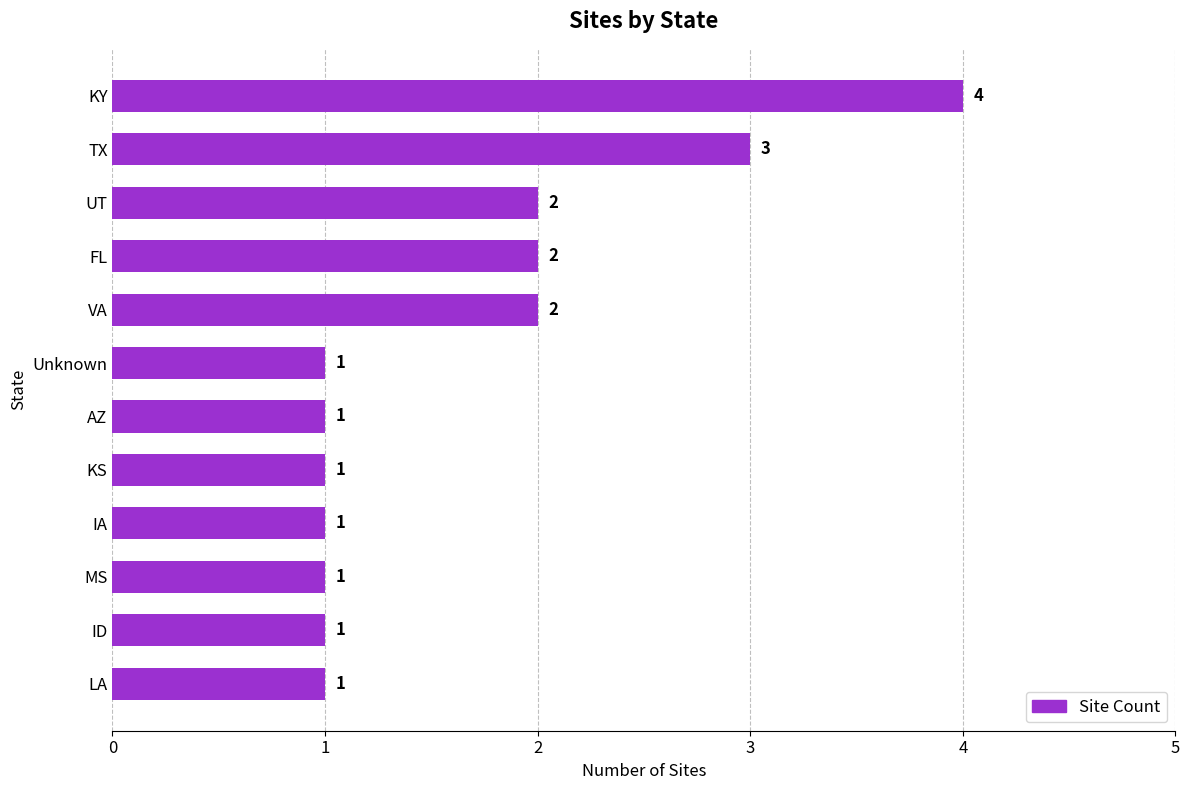

At which category does the chart reach its peak across all series?

KY